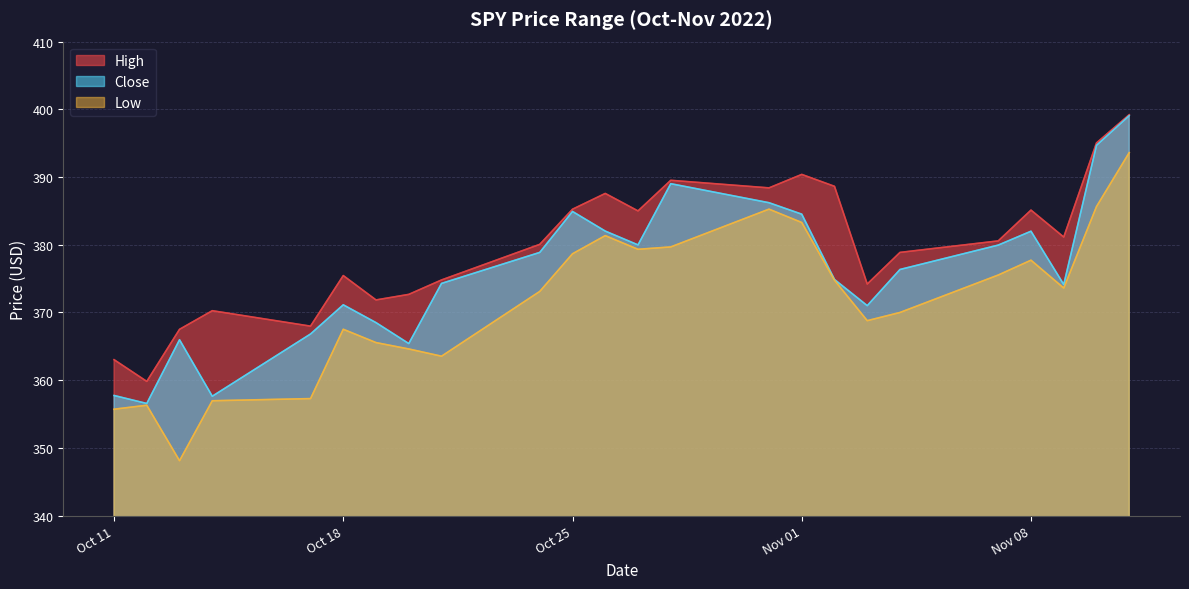

Reading left to right, what are all the values shown in this chart?

High: 363.0	359.8	367.5	370.3	368.0	375.5	371.9	372.7	374.8	380.1	385.2	387.6	385.0	389.5	388.4	390.4	388.6	374.2	378.9	380.6	385.1	381.1	395.0	399.2
Close: 357.7	356.6	366.0	357.6	366.8	371.1	368.5	365.4	374.3	378.9	384.9	382.0	380.0	389.0	386.2	384.5	374.9	371.0	376.4	380.0	382.0	374.1	394.7	399.1
Low: 355.7	356.3	348.1	357.0	357.3	367.5	365.5	364.6	363.5	373.1	378.7	381.4	379.3	379.7	385.3	383.3	374.8	368.8	370.0	375.5	377.7	373.6	385.6	393.6